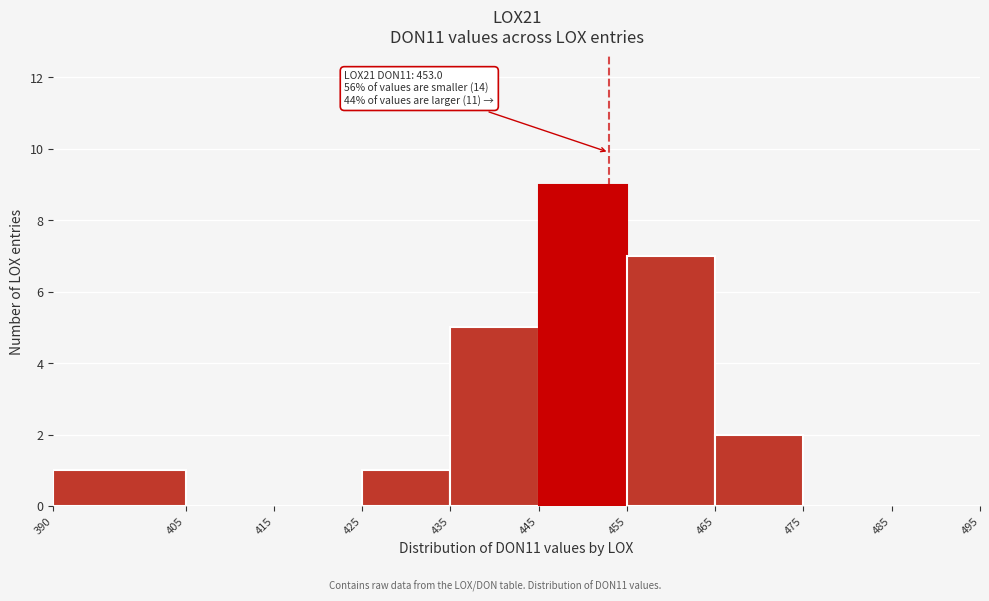

Over which range of the x-axis is the bar tallest?

445 to 455